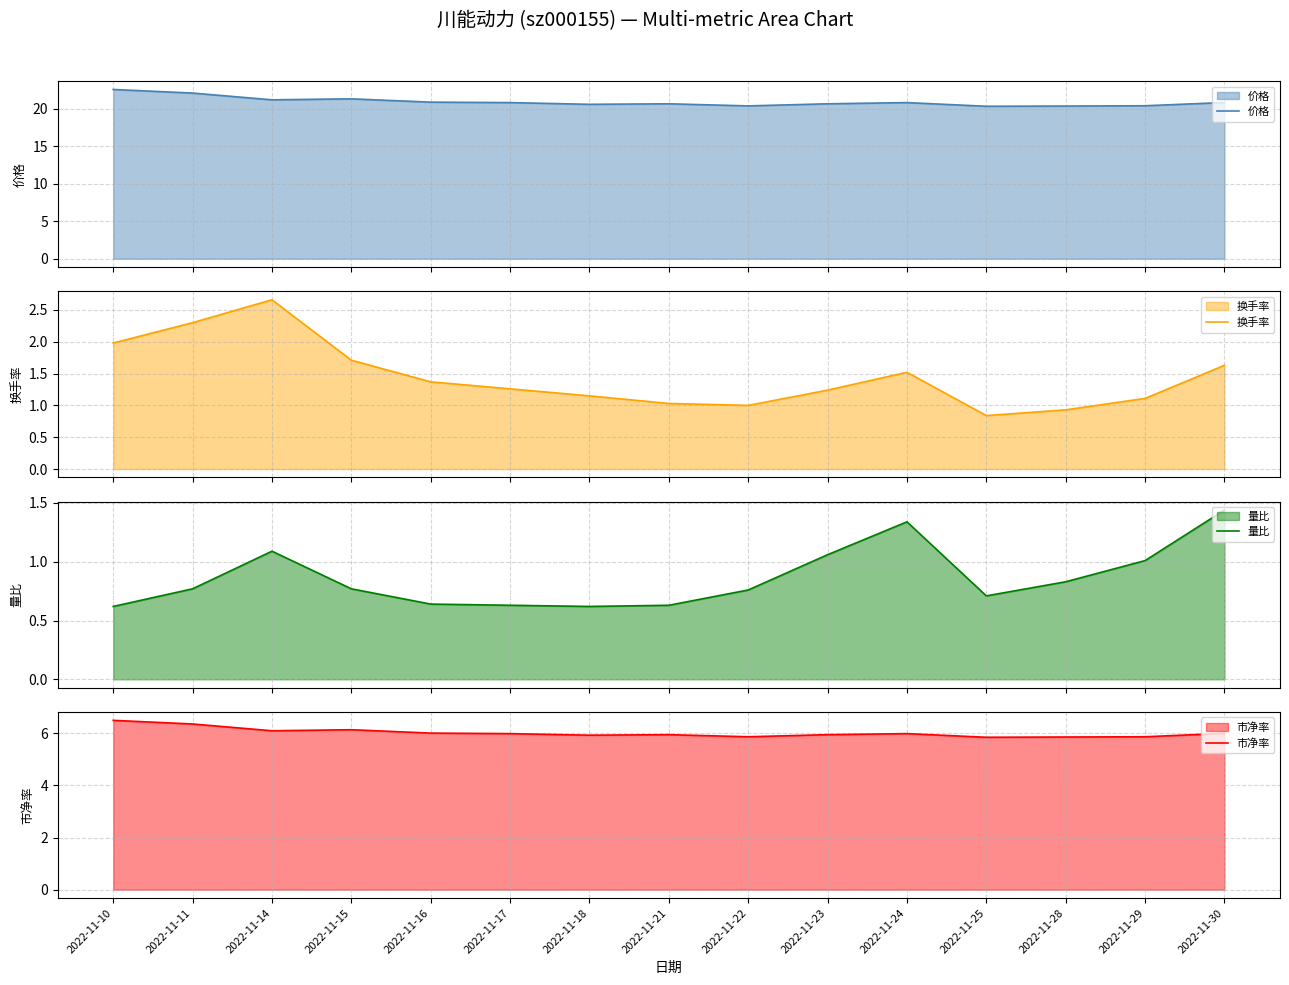

What value does the 市净率 series have at 2022-11-30?

6.0